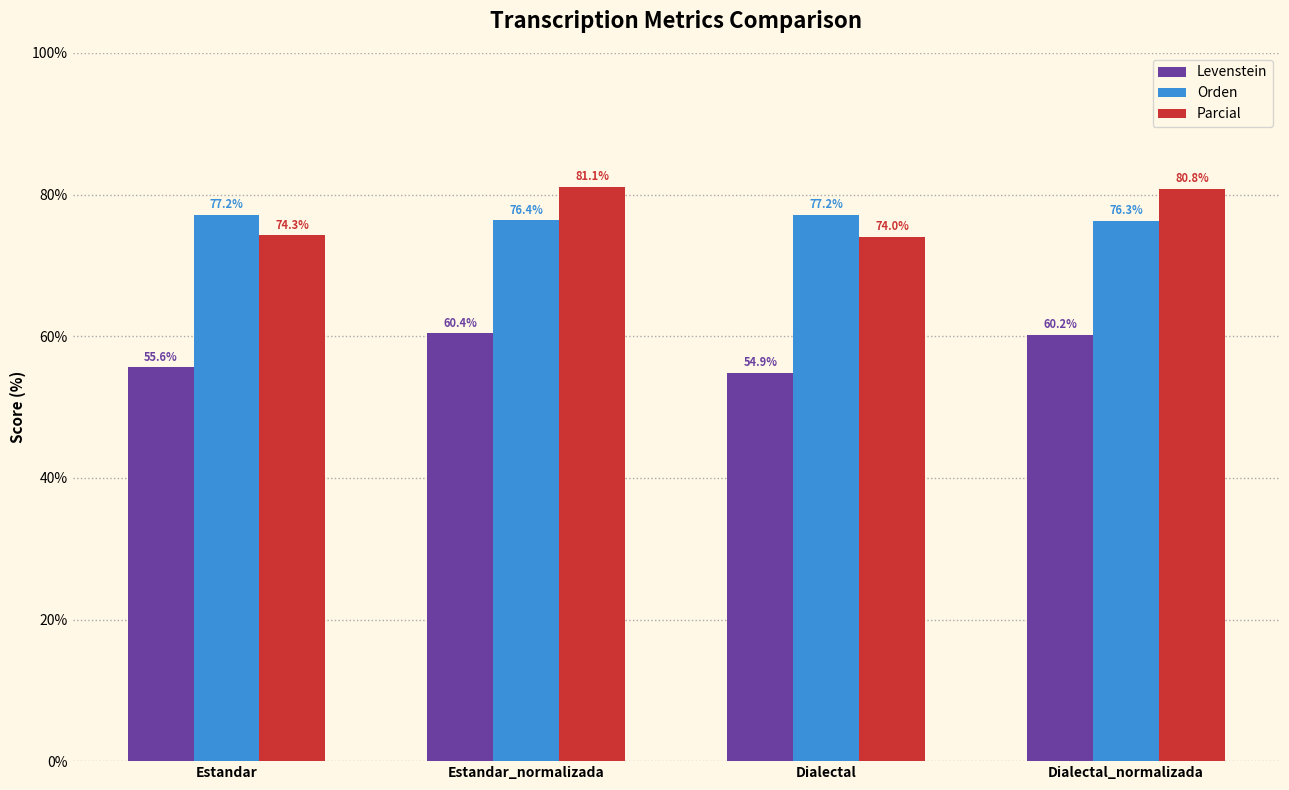

What is the greatest value displayed?

81.1